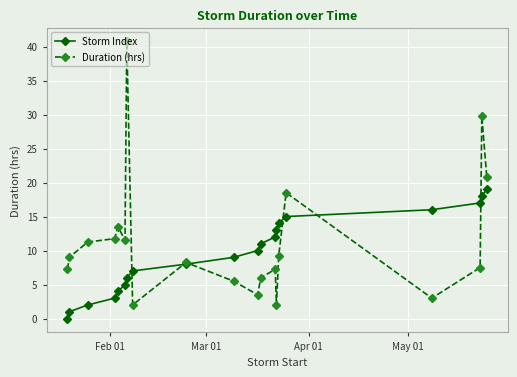

List the series in order of their peak value, lowest first.

Storm Index, Duration (hrs)